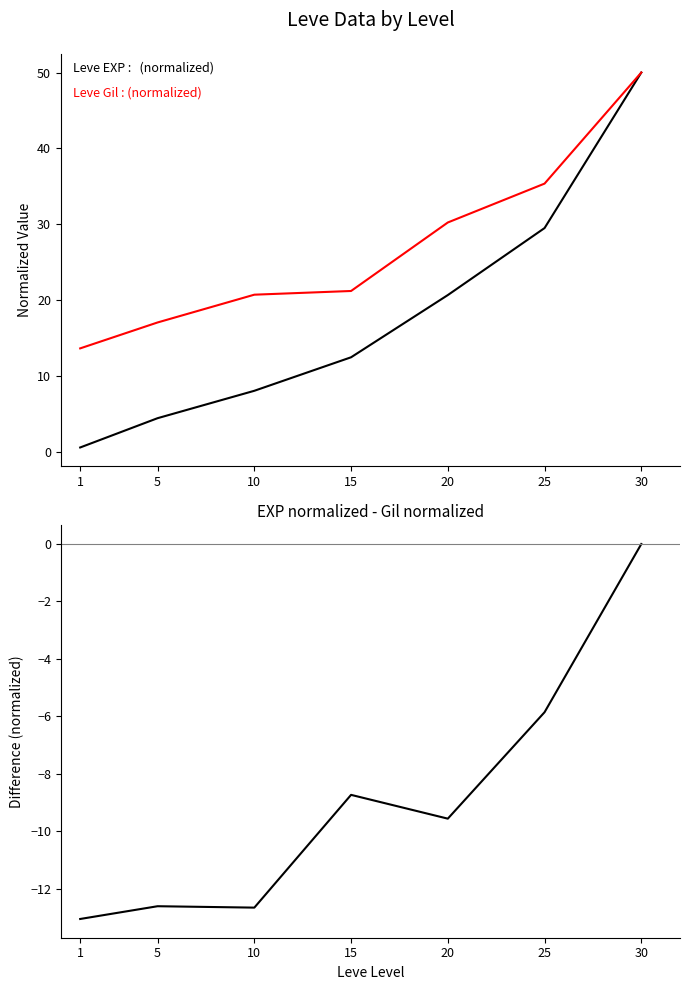

Which series has the largest range (max minus min)?

Leve EXP (normalized)